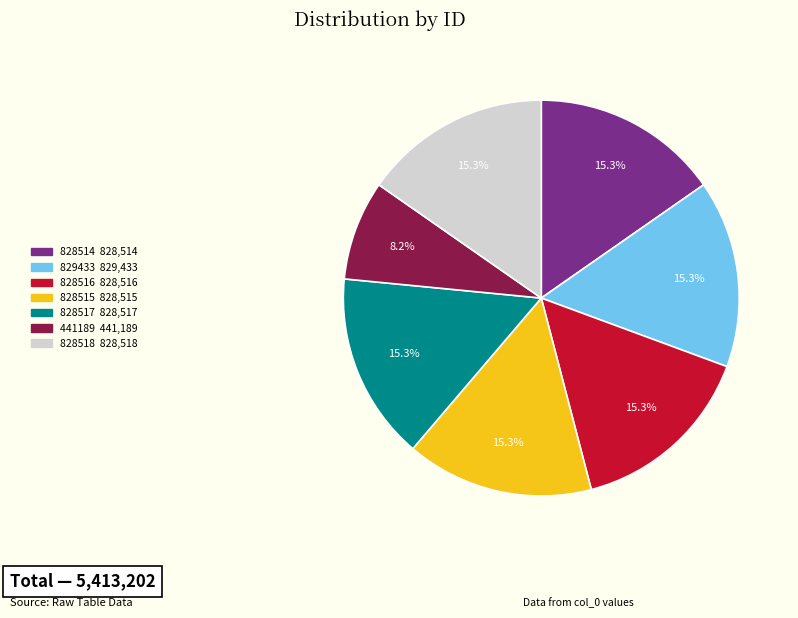

Which slice is the smallest?

441189